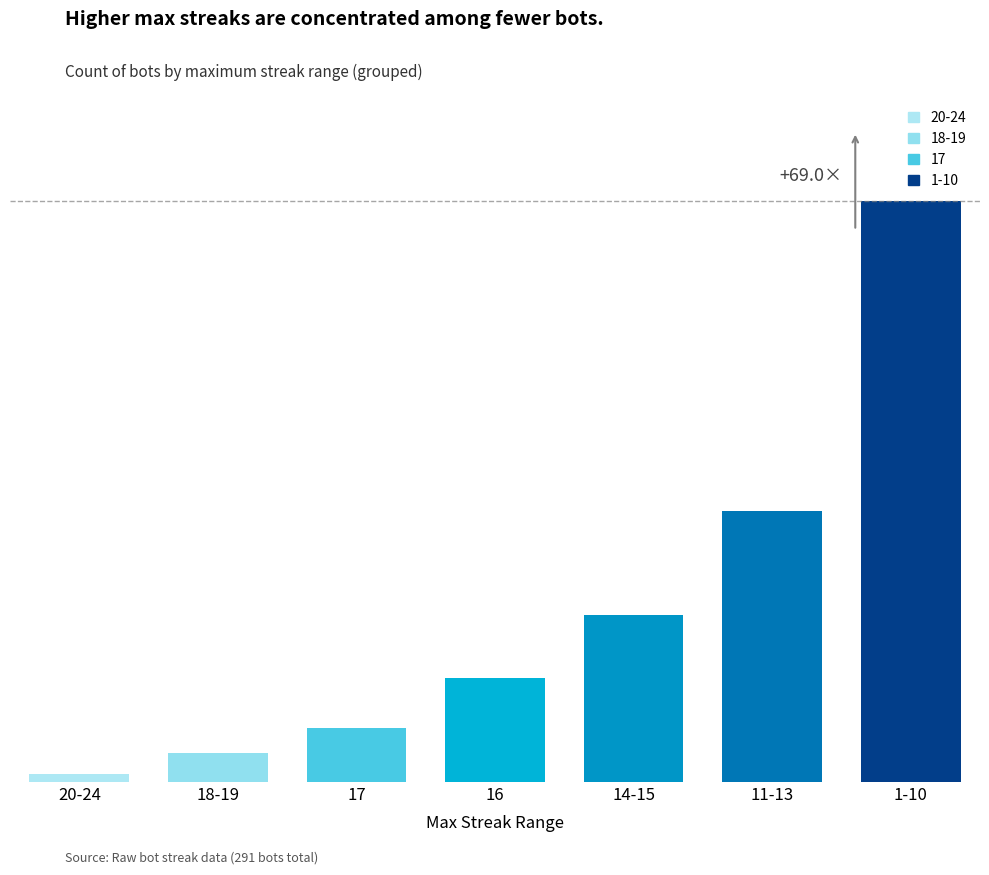

Does the chart contain any negative values?

No